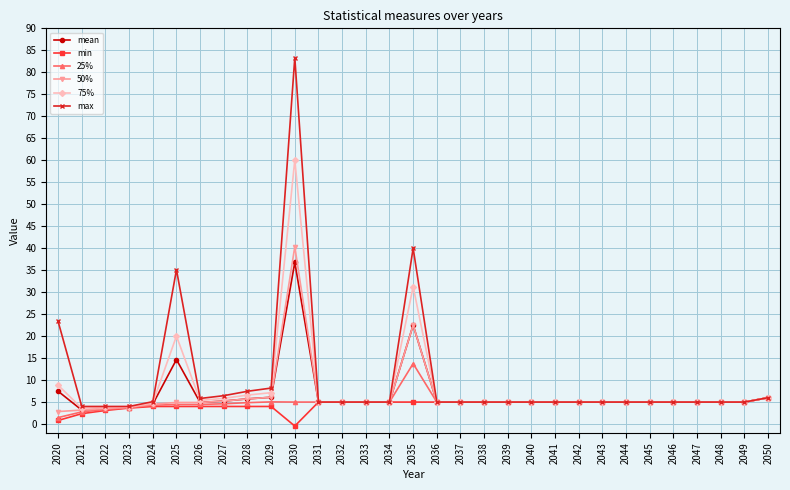

At which label is max closest to 43?

2035